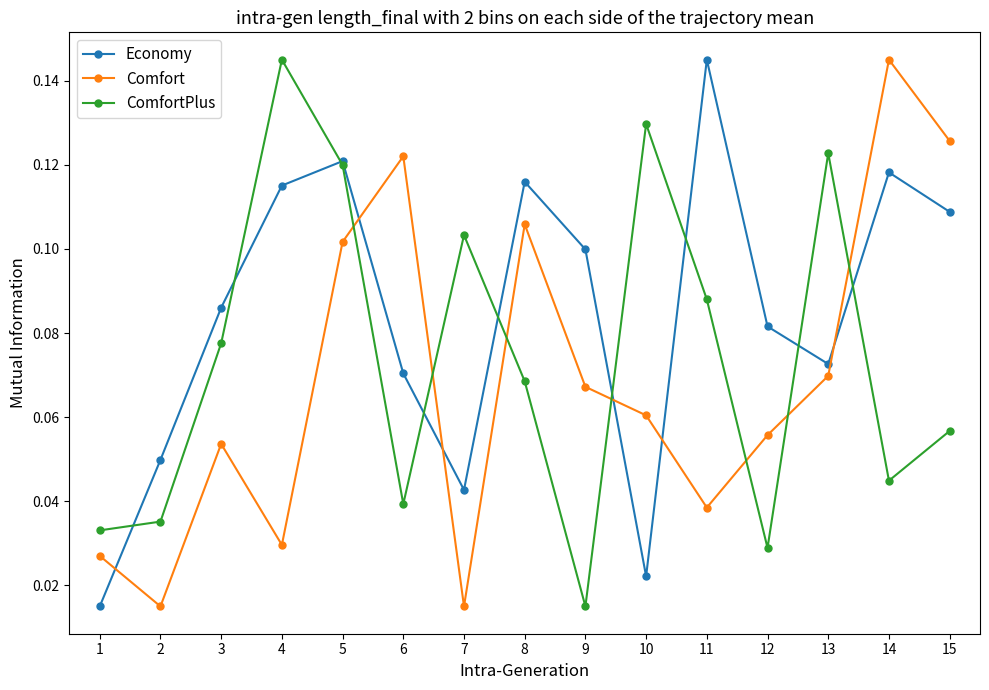

The Economy series shows 0.1 at 12. True or false?

True